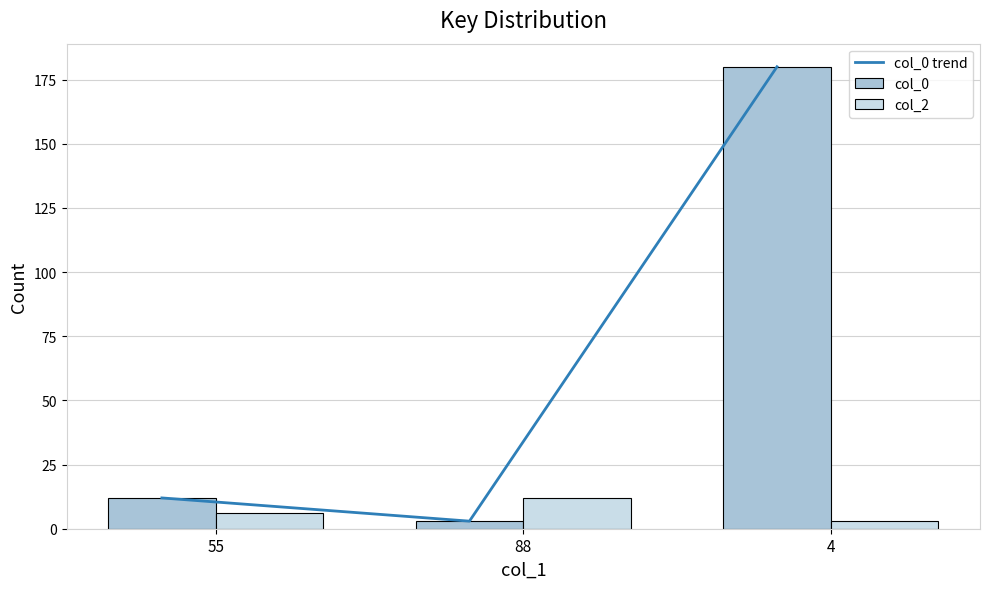

List the series in order of their peak value, lowest first.

col_2, col_0 trend, col_0